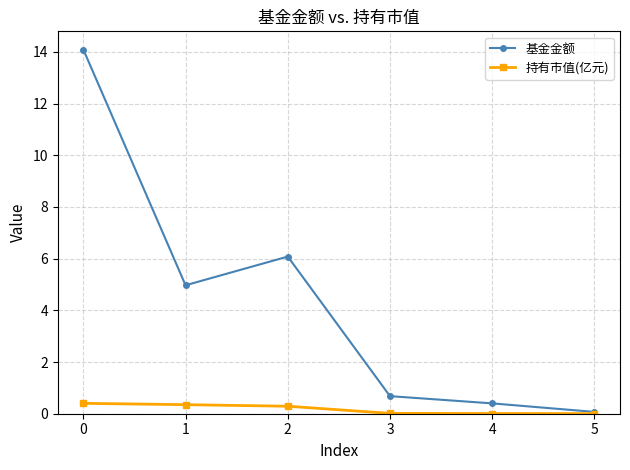

Is it true that 基金金额 equals 6.1 at 2?

True